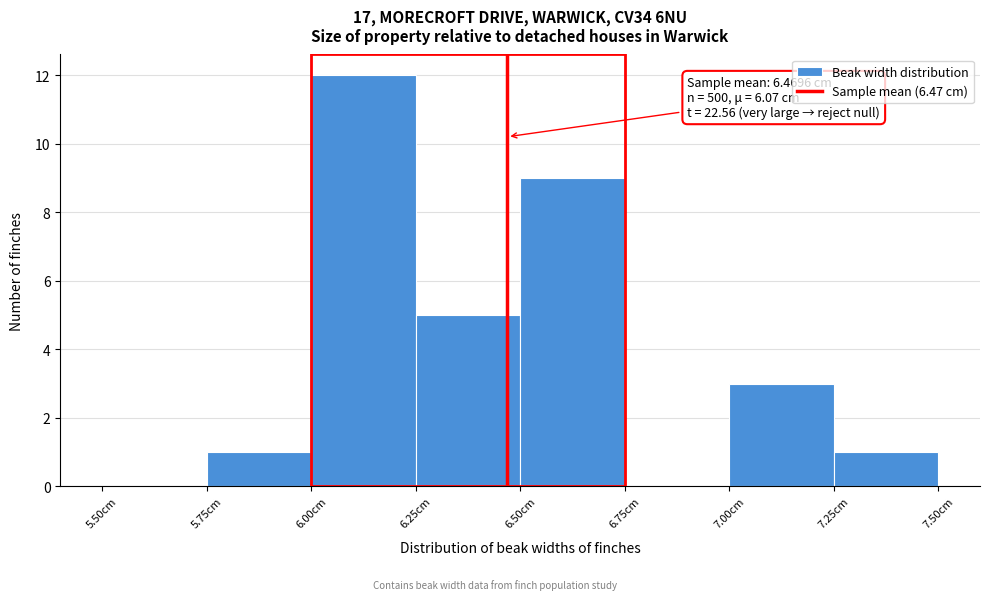

Which range on the x-axis has the tallest bar?

6.00 to 6.25